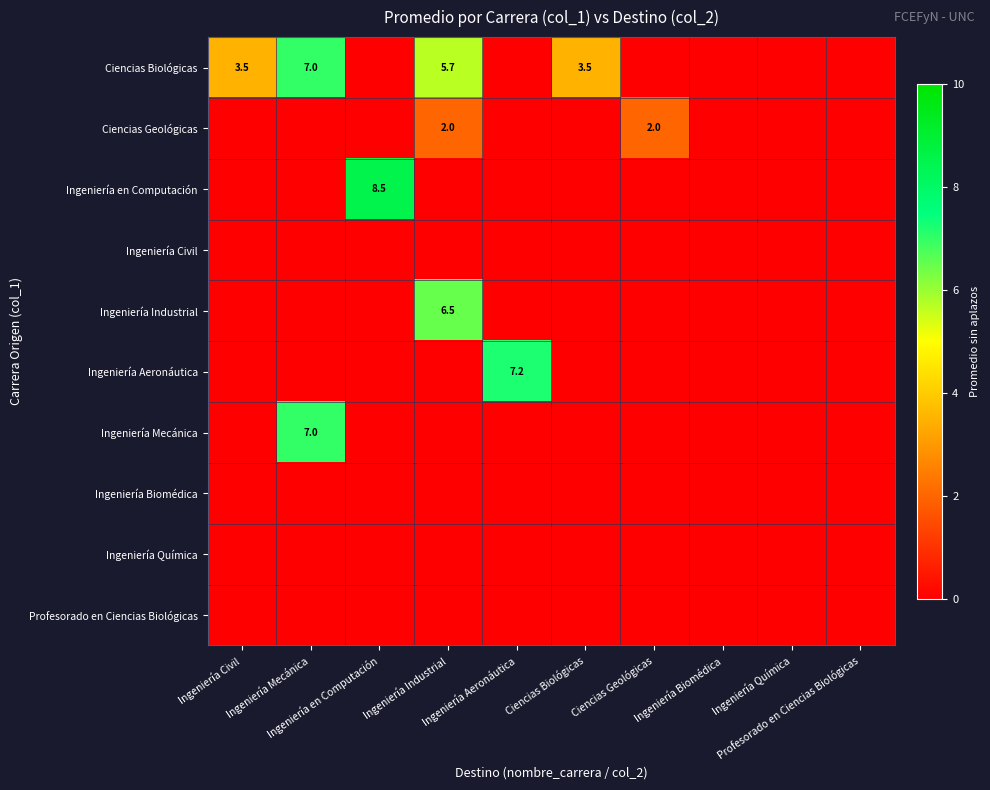

Rank the series by their maximum value, from highest to lowest.

Ingeniería en Computación, Ingeniería Aeronáutica, Ciencias Biológicas, Ingeniería Mecánica, Ingeniería Industrial, Ciencias Geológicas, Ingeniería Civil, Ingeniería Biomédica, Ingeniería Química, Profesorado en Ciencias Biológicas